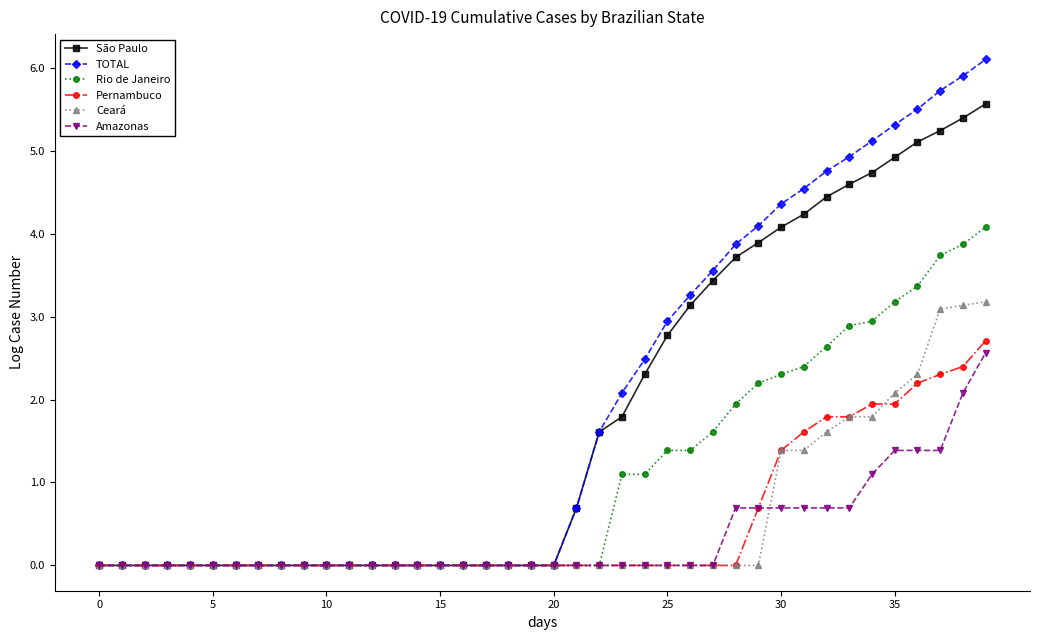

What is the value of the TOTAL point at the 31st from the left?

4.4